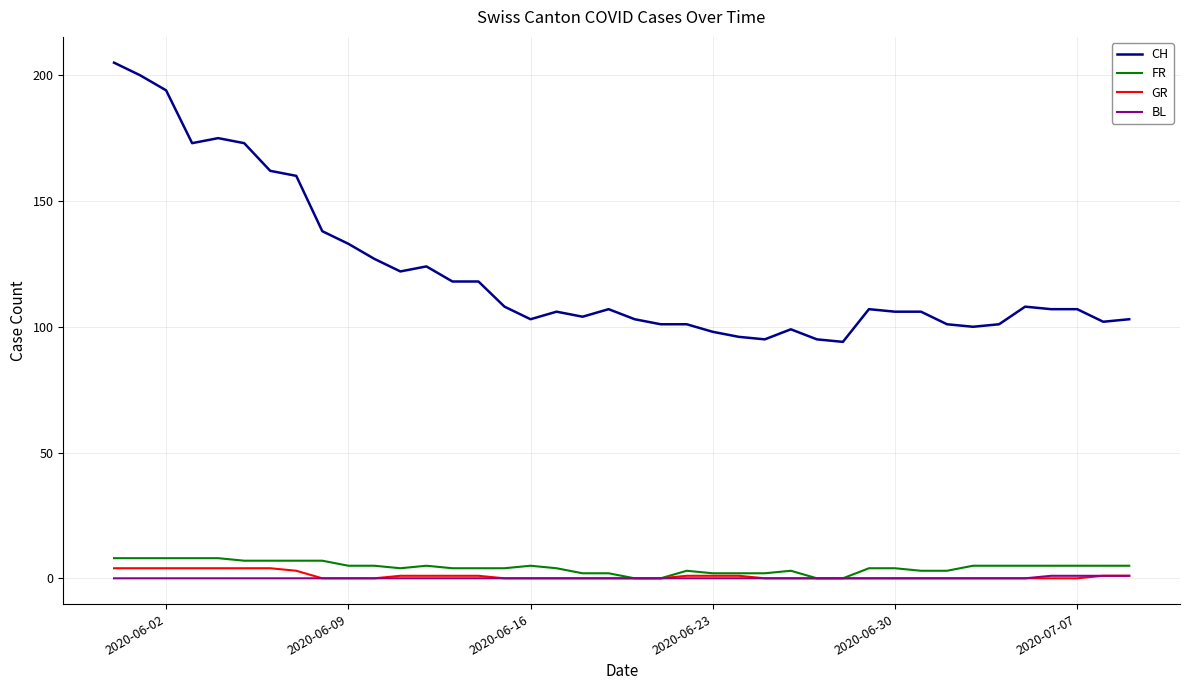

True or false: BL and CH cross at least once.

False